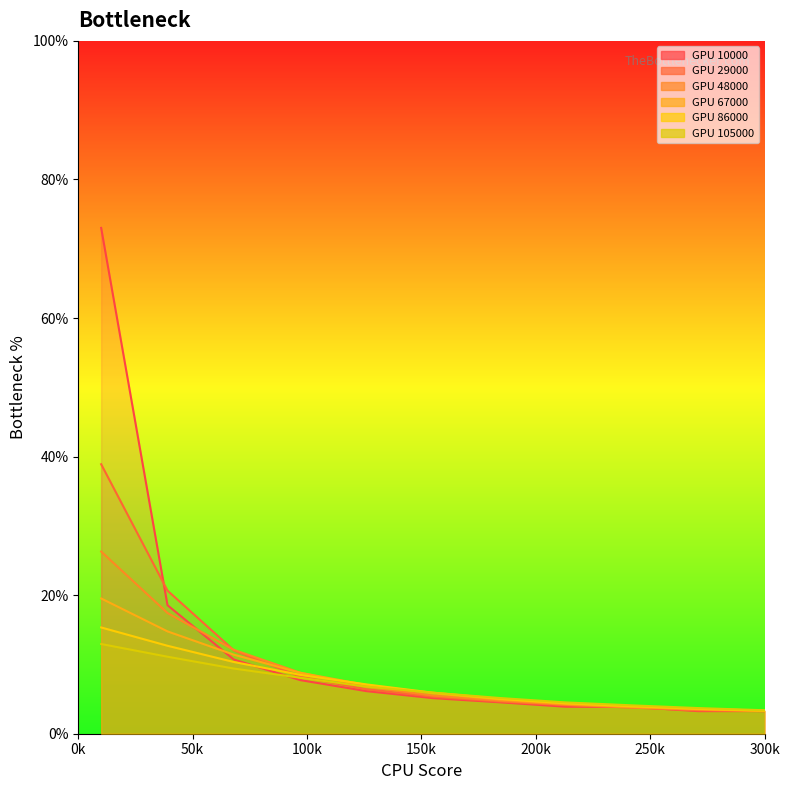

How many series are shown in this chart?

6